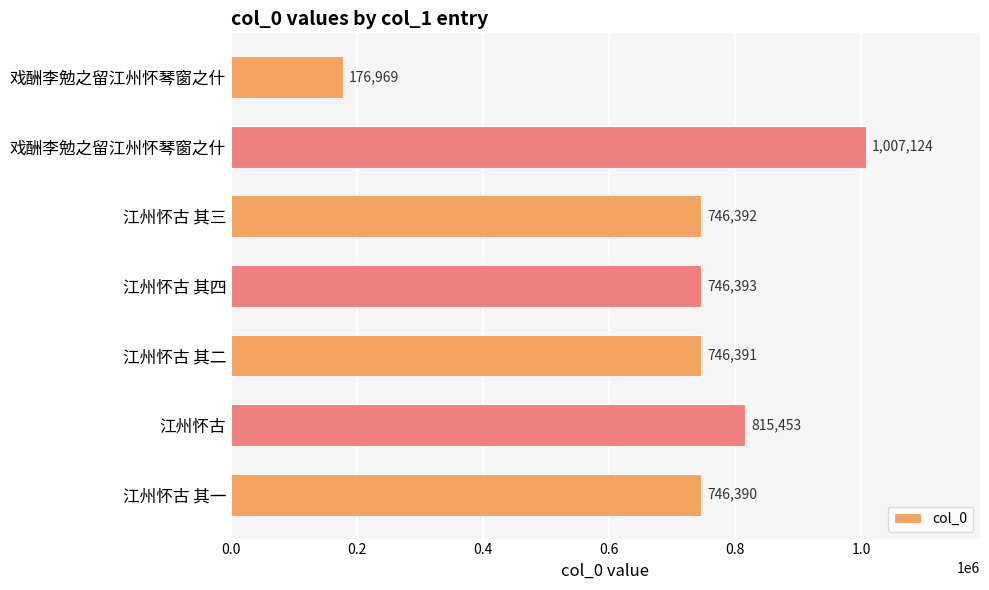

Are the bars horizontal?

Yes